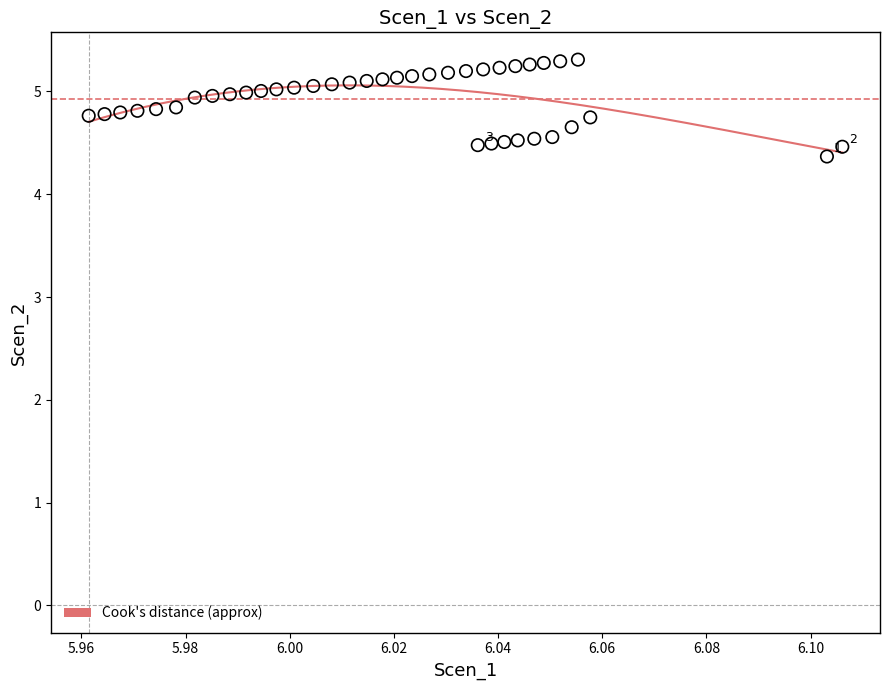

What Y value in the scatter plot is closest to 4?

4.4